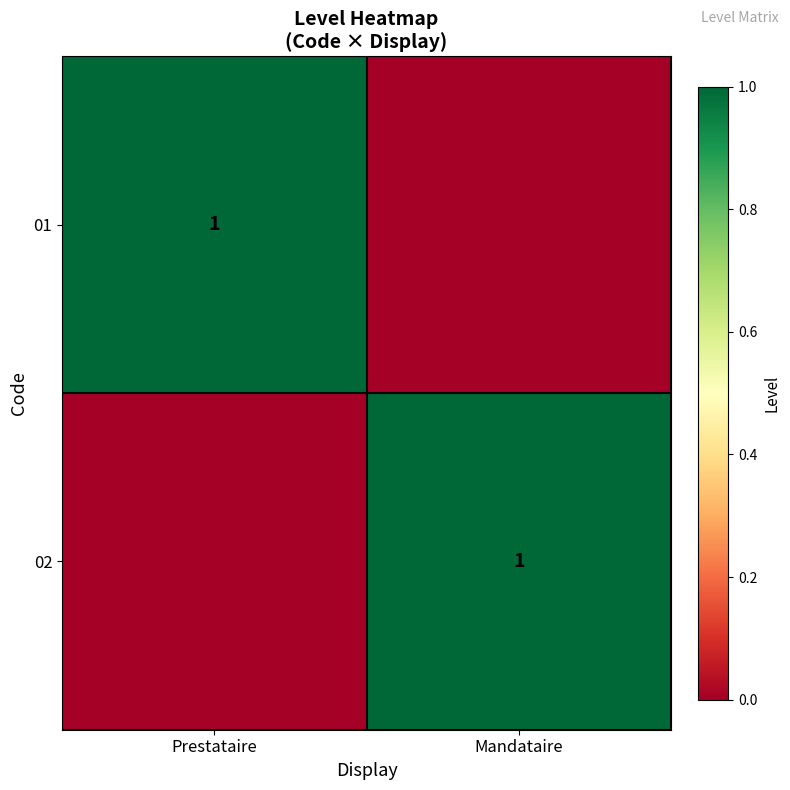

True or false: 01 has a value of 1 at Prestataire.

True